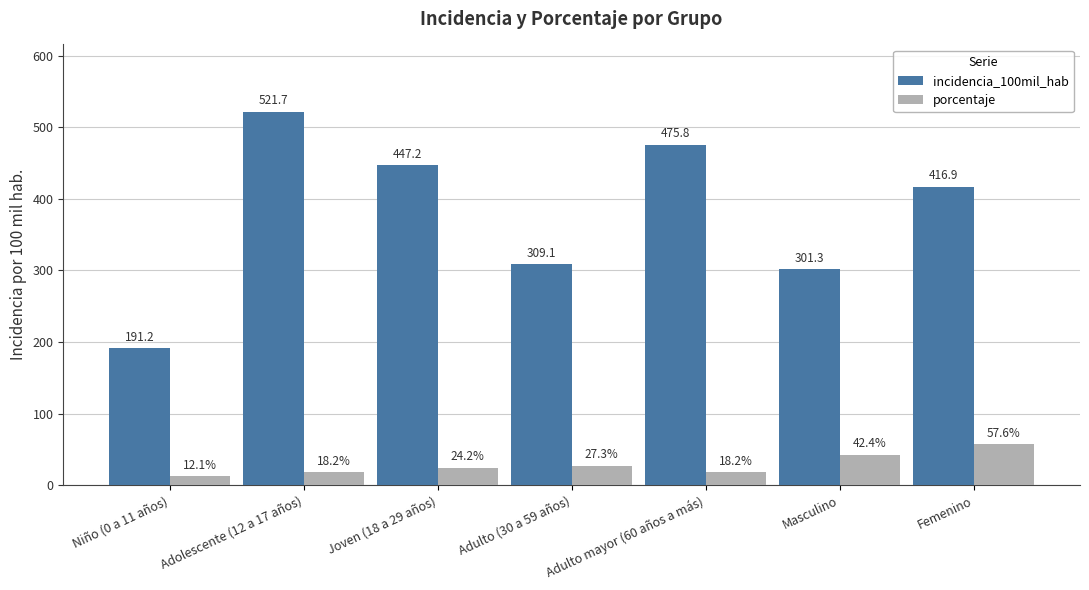

Between Joven (18 a 29 años) and Adulto (30 a 59 años), which series saw the biggest shift?

incidencia_100mil_hab